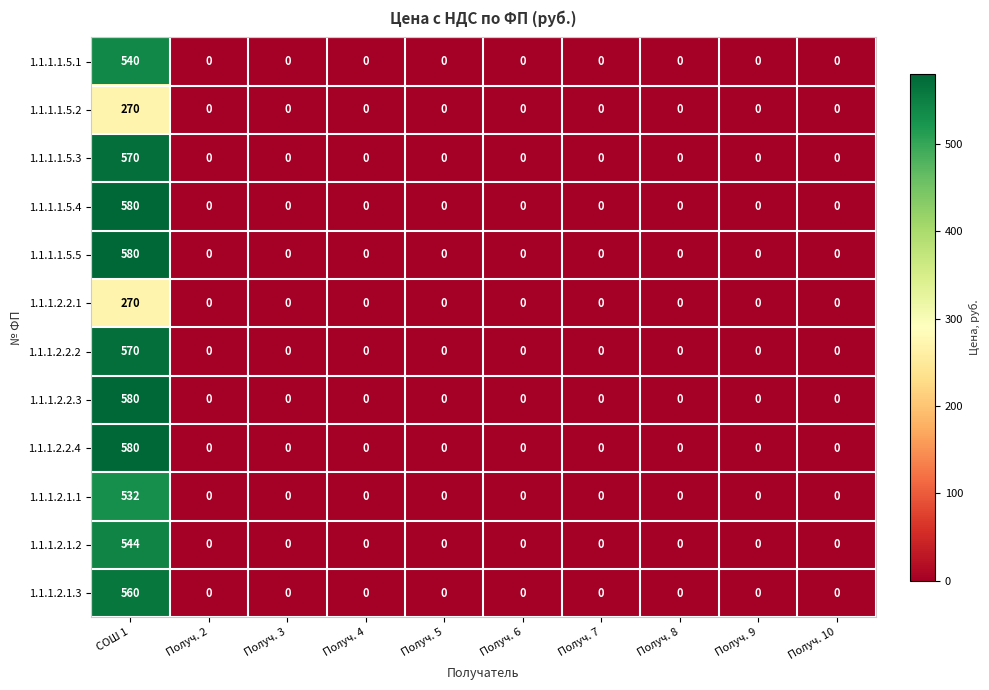

True or false: 1.1.1.1.5.1 has a value of 0 at Получ. 3.

True